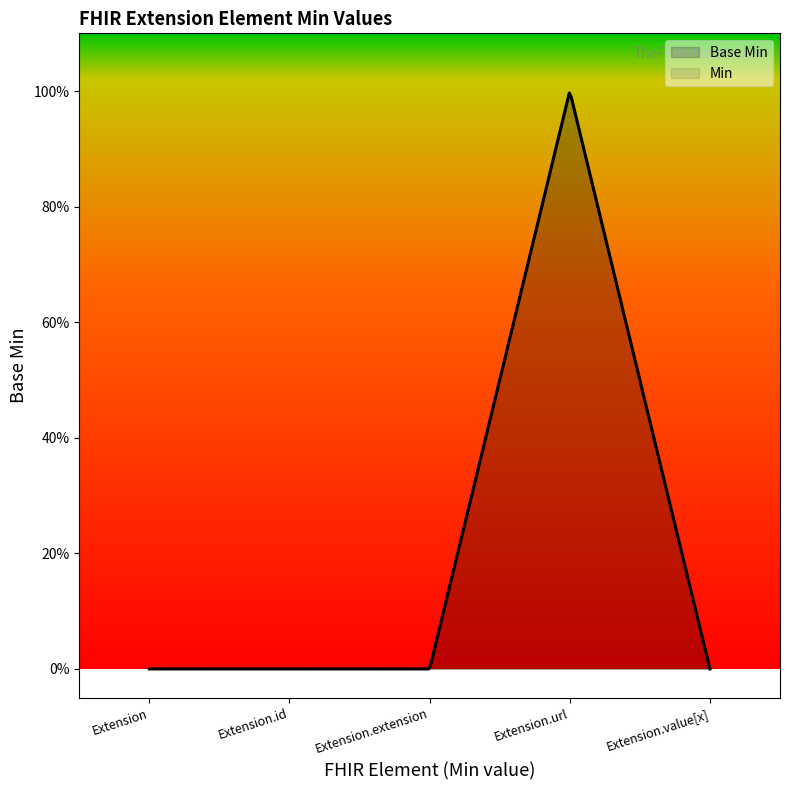

What is the change in value from Extension.id to Extension.url?

+1